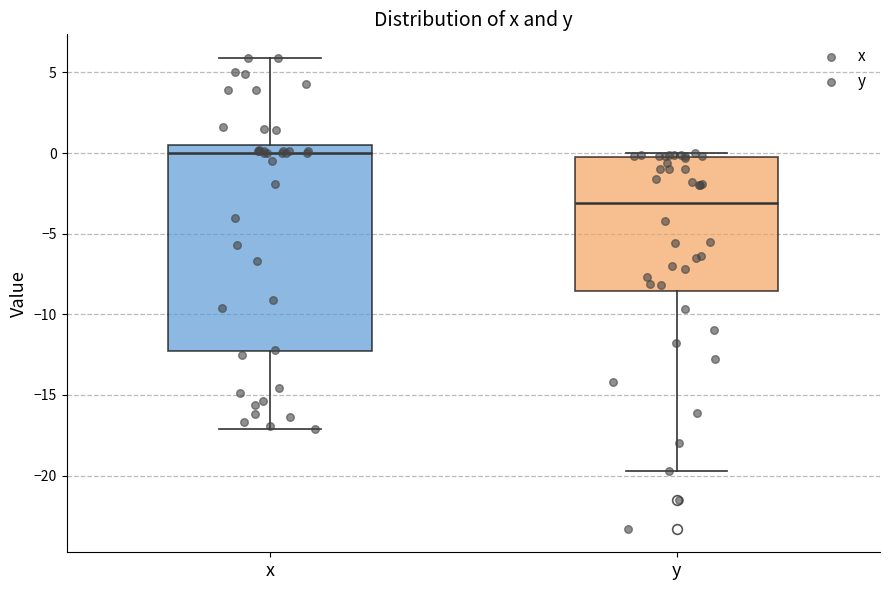

Reading left to right, read every box against the y-axis: the position of its median line, the range the box covers, and the ends of its whiskers. The values are not printed on the chart, so give them approximately, as read against the axis.

x: median 0.0, box -12.5 to 0.5, whiskers -17.0 to 6.0
y: median -3.0, box -8.5 to -0.5, whiskers -19.5 to 0.0